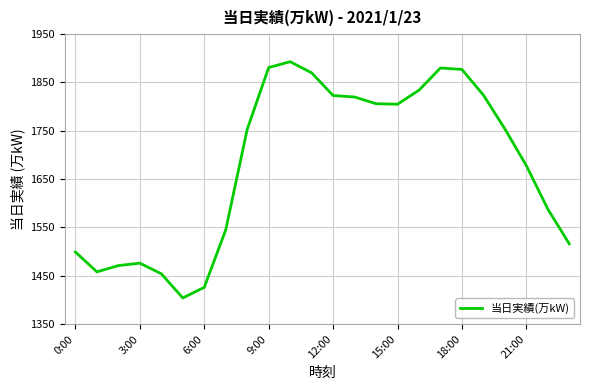

What is the difference between the maximum and minimum values?

489